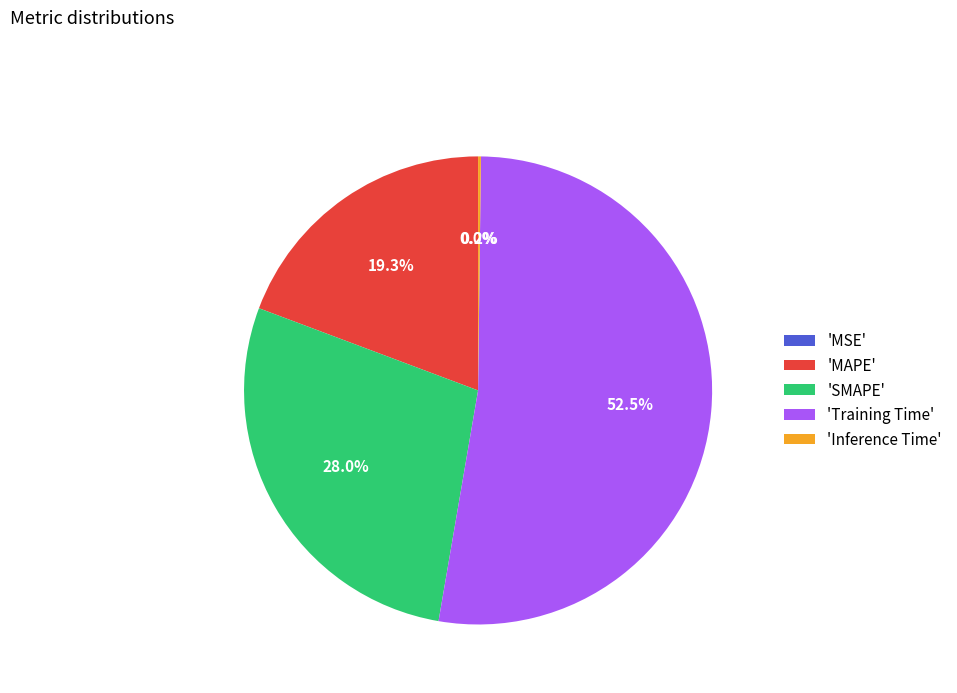

Which slice represents more than half of the pie?

'Training Time'